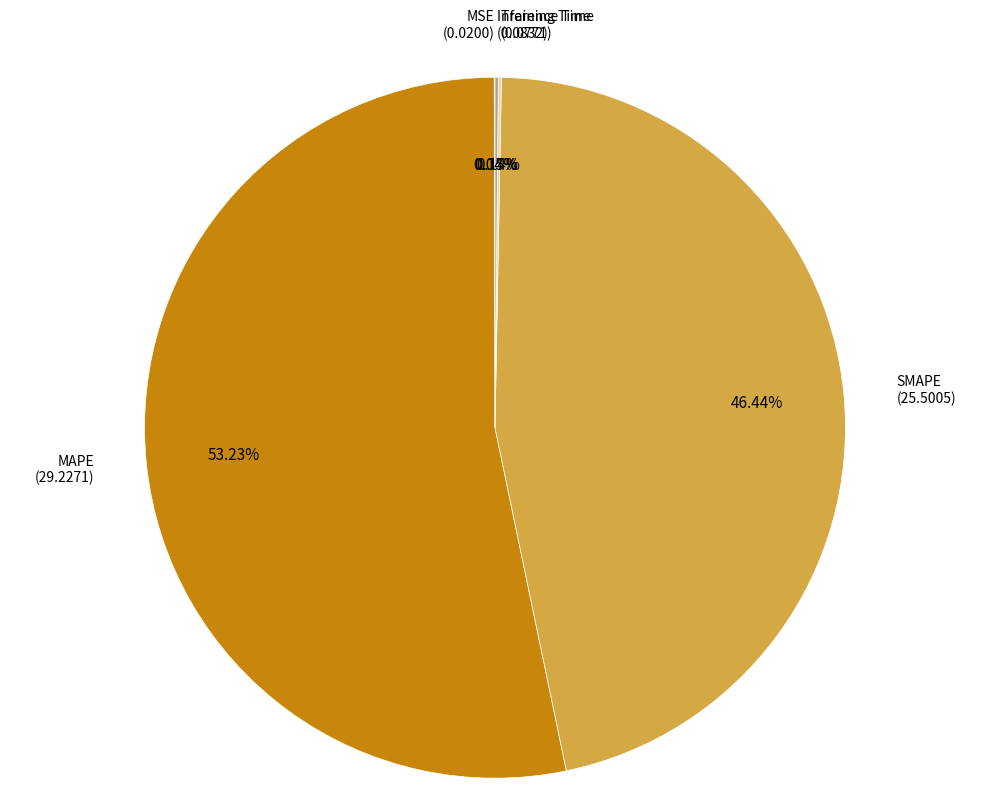

Is there a majority slice in this chart?

Yes